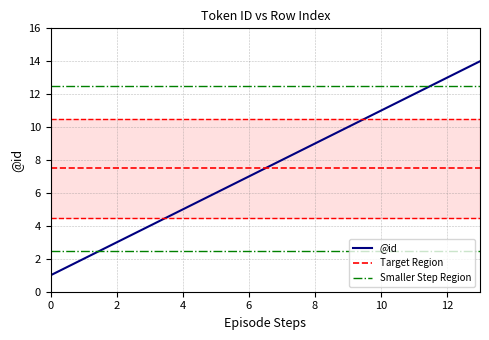

How many lines are shown in the chart?

1